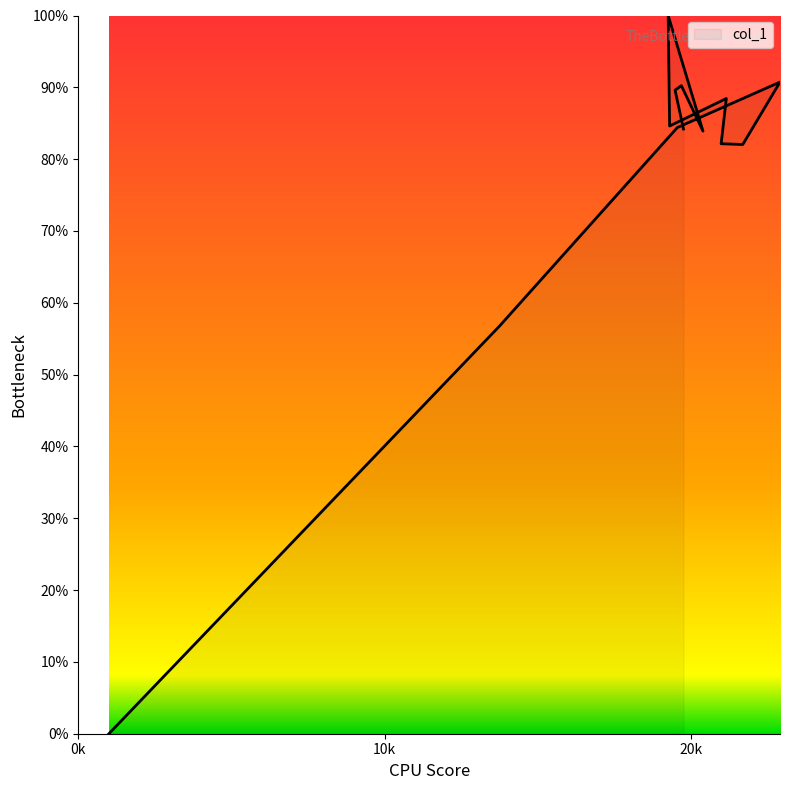

True or false: the data shows 35.8 at 20386.

False